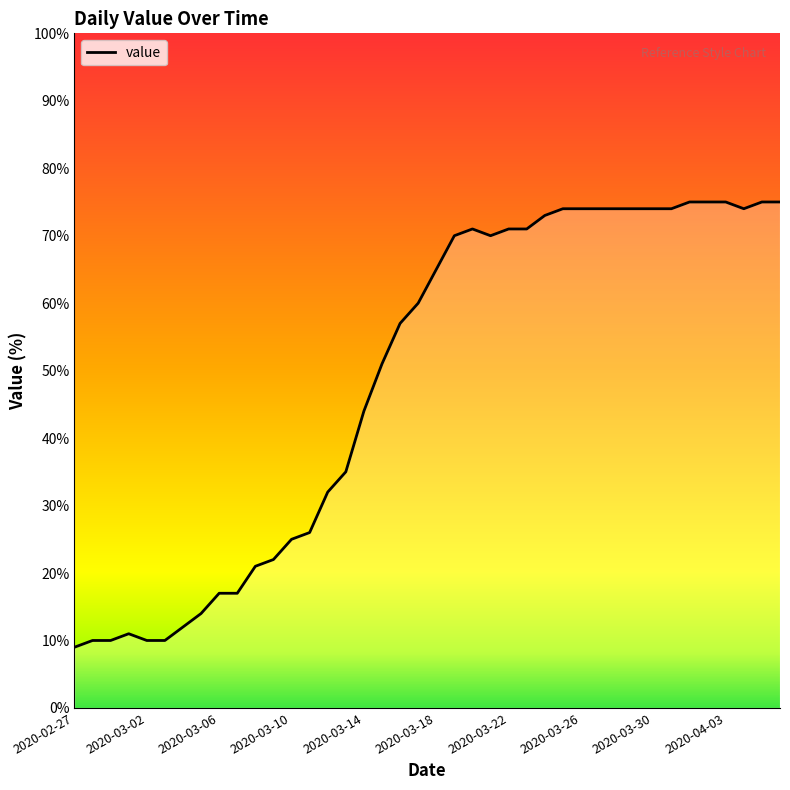

What is the smallest value displayed?

9